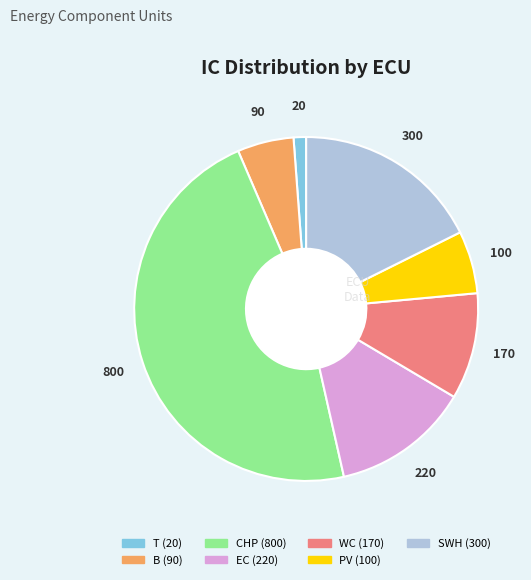

Combined, do EC and SWH account for over 50%?

No